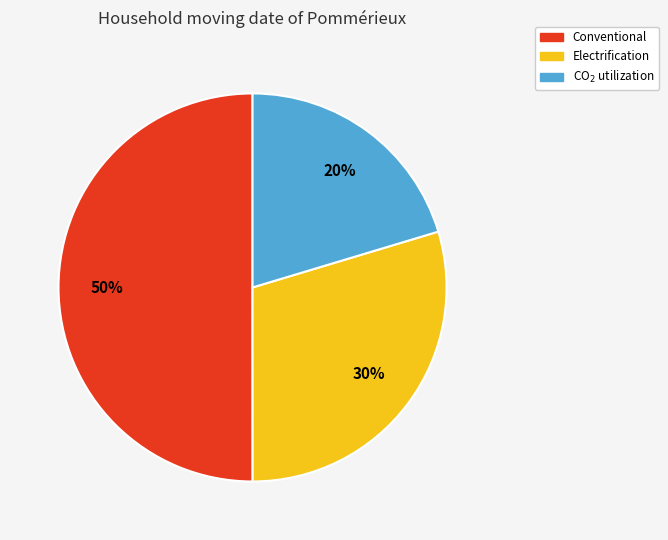

To the nearest percent, what portion does Conventional represent?

50%